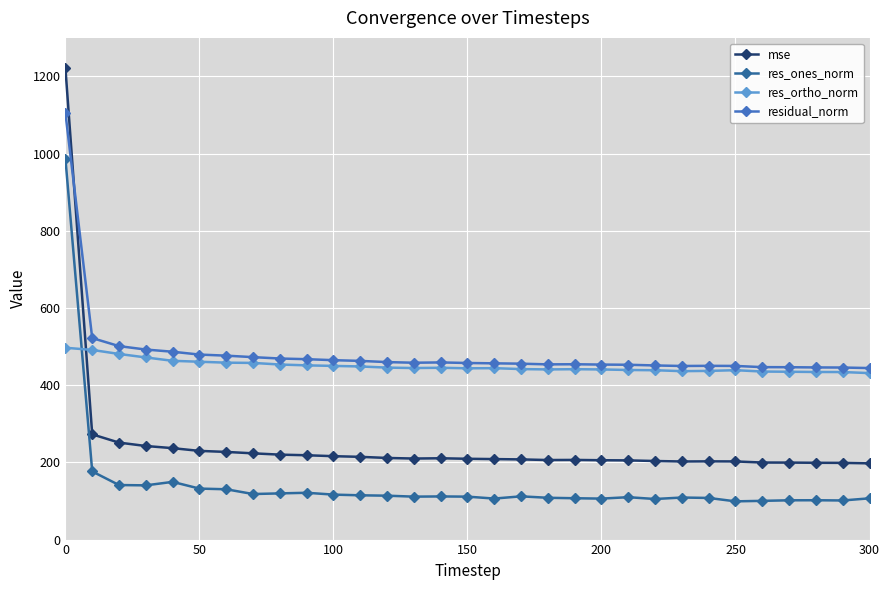

True or false: residual_norm and res_ones_norm intersect in this chart.

False